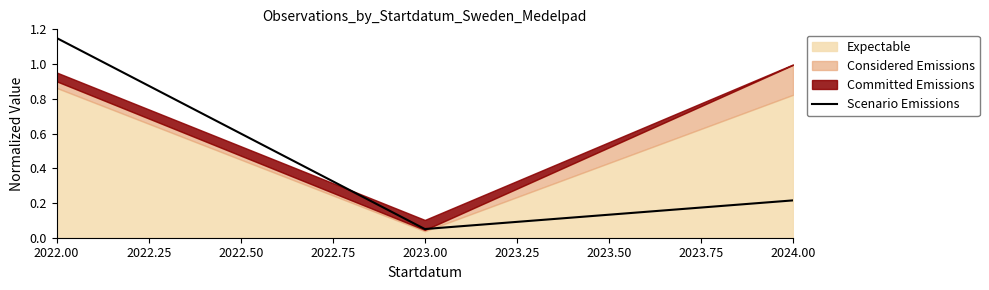

Rank the categories by Scenario Emissions value from lowest to highest.

2023.00, 2024.00, 2022.00